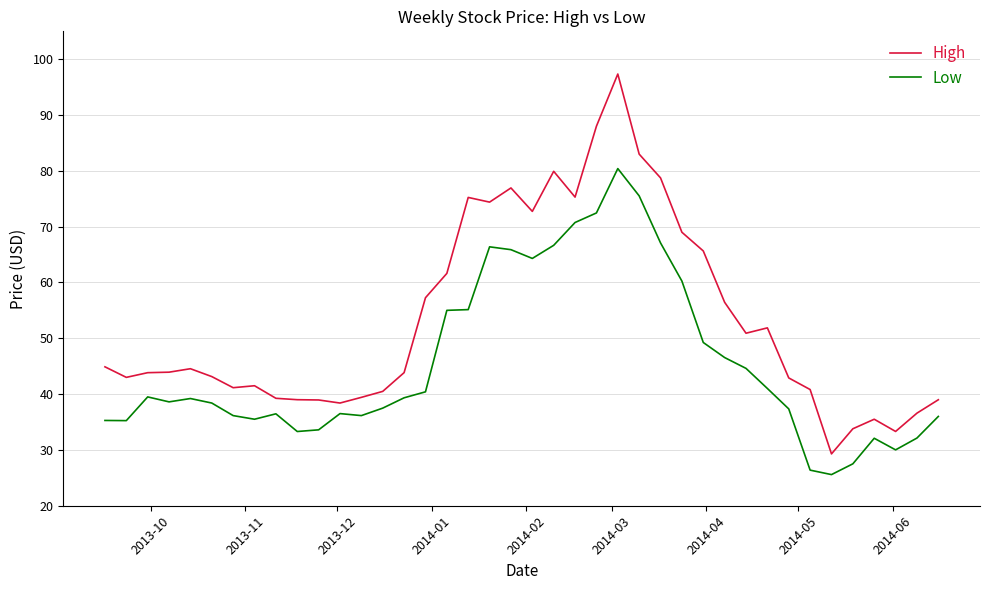

What is the highest value of the High series?

97.3